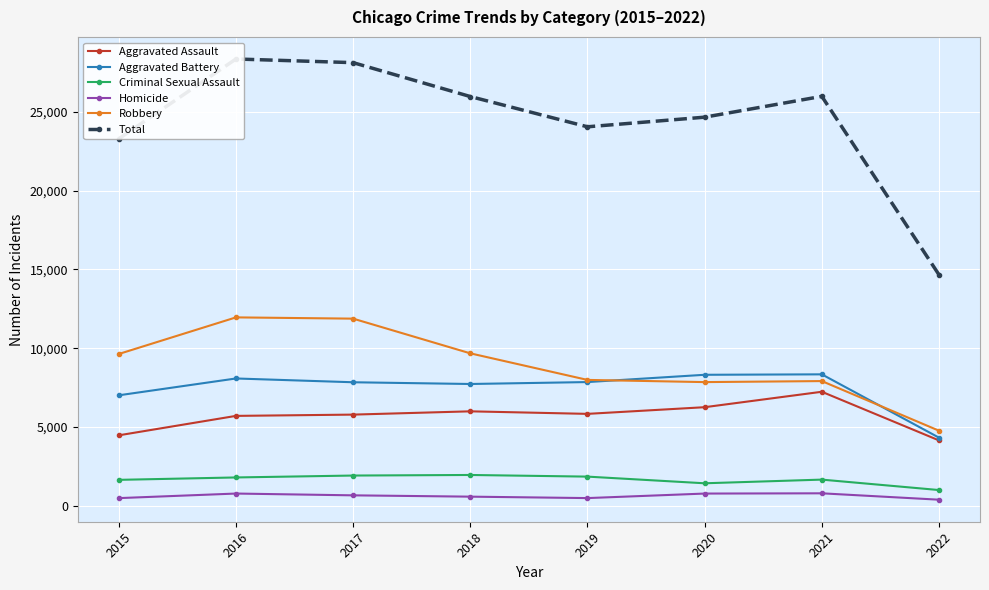

Where is the first local minimum for Aggravated Assault?

2019